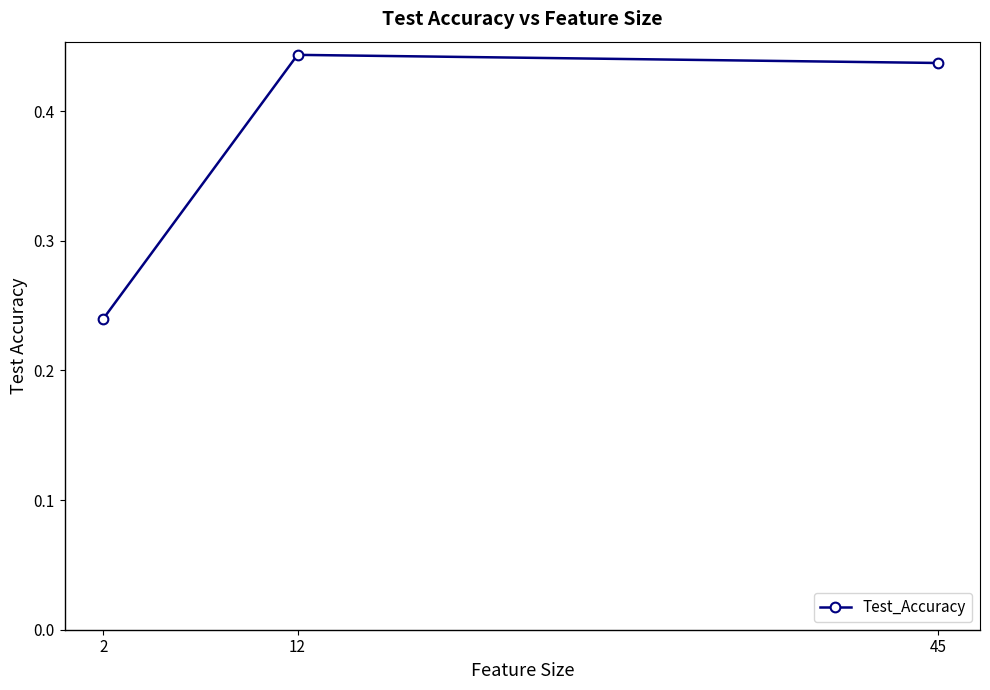

Between 12 and 2, which is larger?

12